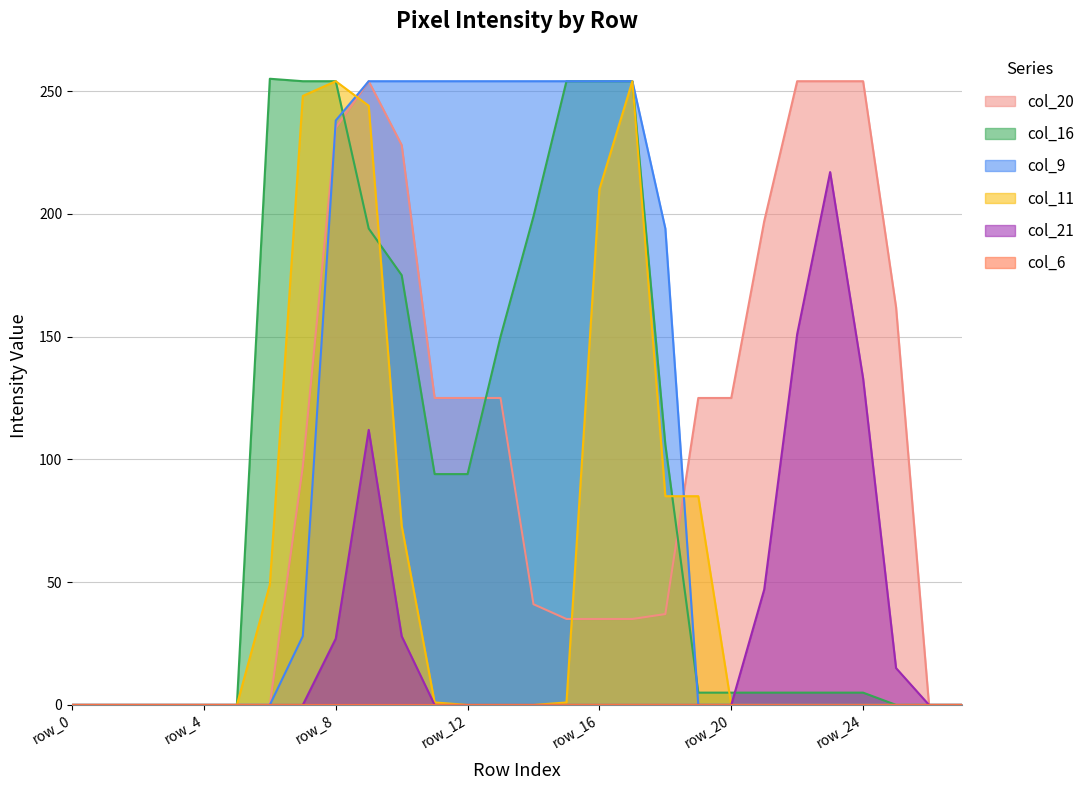

How many values in the col_20 series are below 97?

14